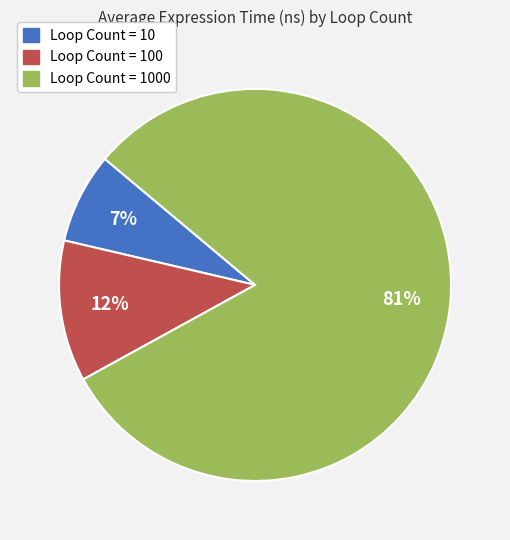

Which has a higher value, Loop Count = 100 or Loop Count = 1000?

Loop Count = 1000